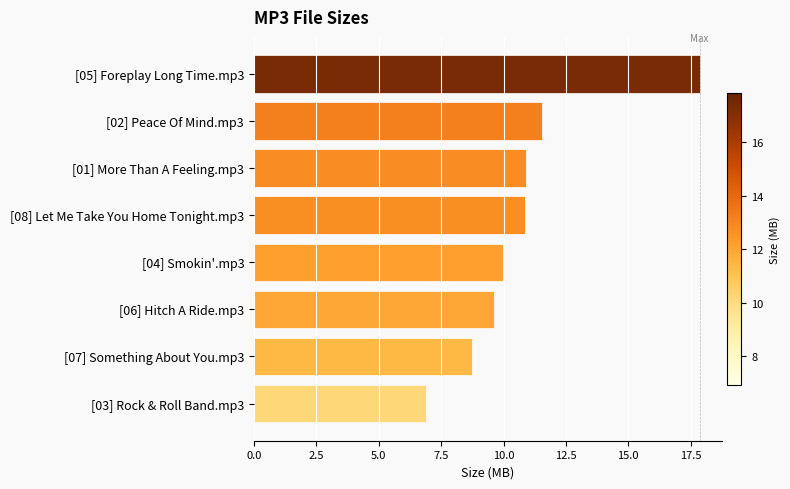

Which category has the lowest value across all series?

[03] Rock & Roll Band.mp3